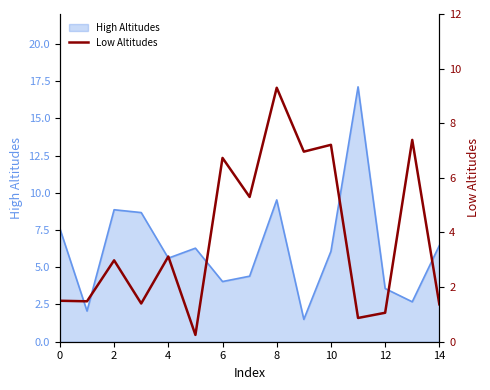

Does the chart display data point markers on the line(s)?

No